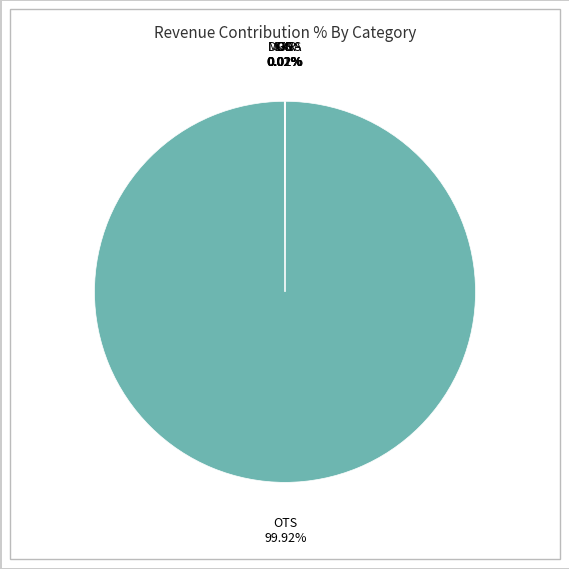

Does OTS account for over 50% of the chart?

Yes